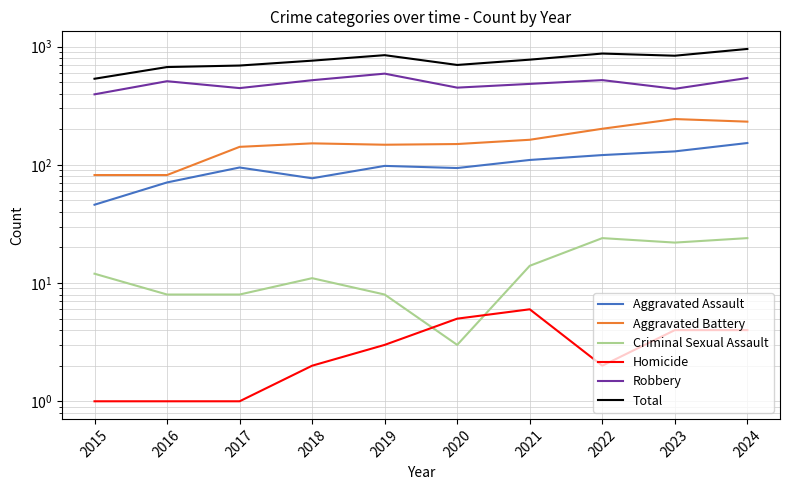

What is the highest value of the Criminal Sexual Assault series?

24